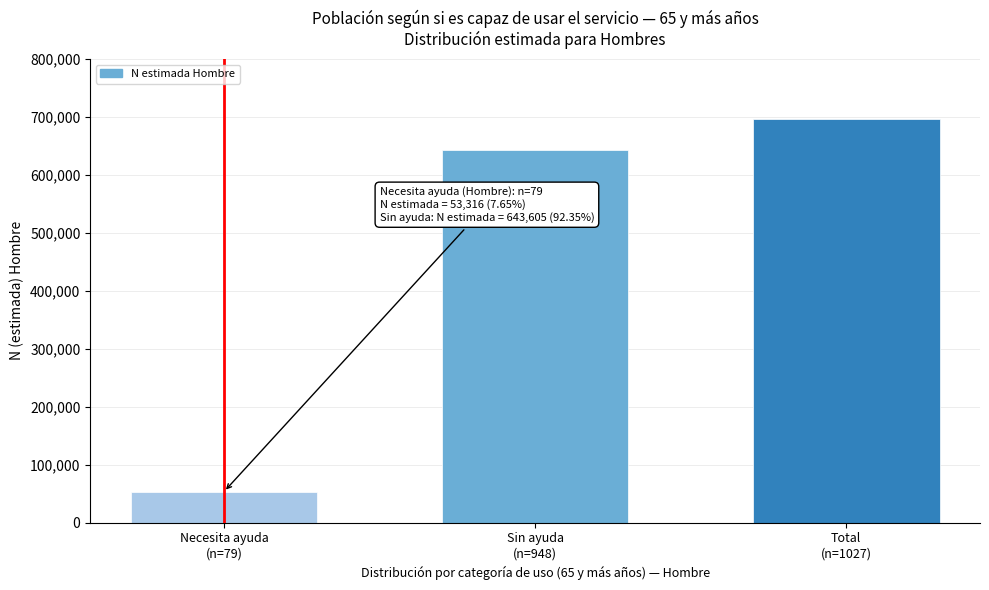

Reading left to right, list all the values displayed in this chart.

53316	643605	696921